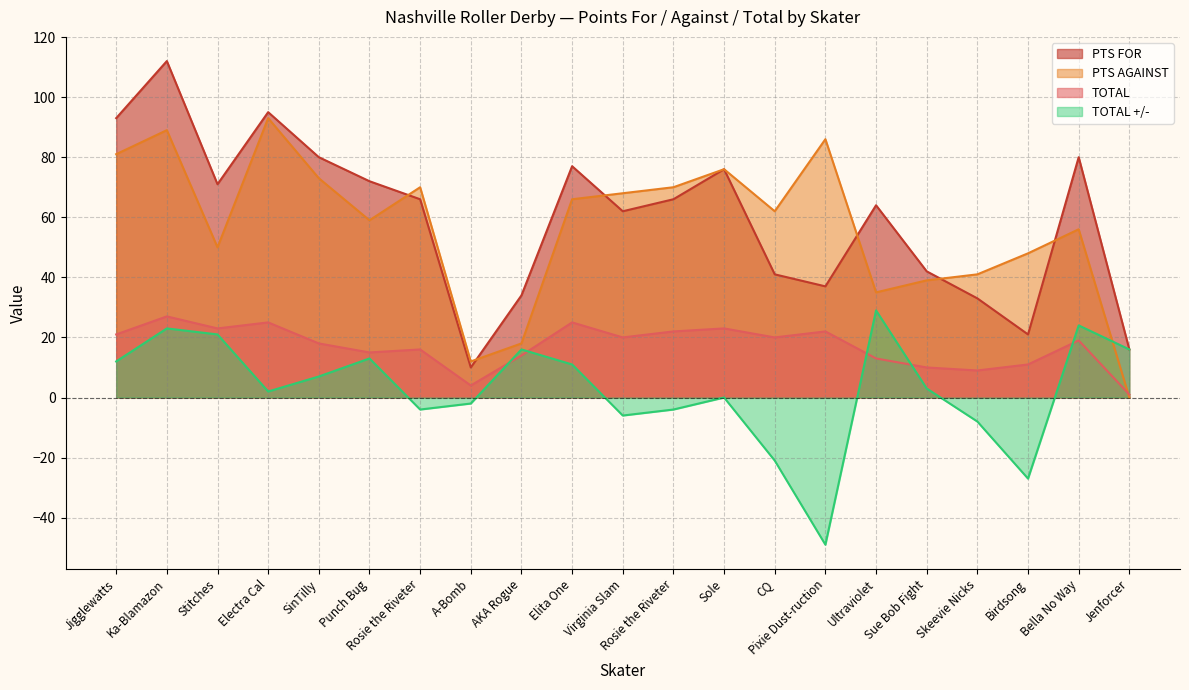

At how many categories does at least one series exceed -22?

21